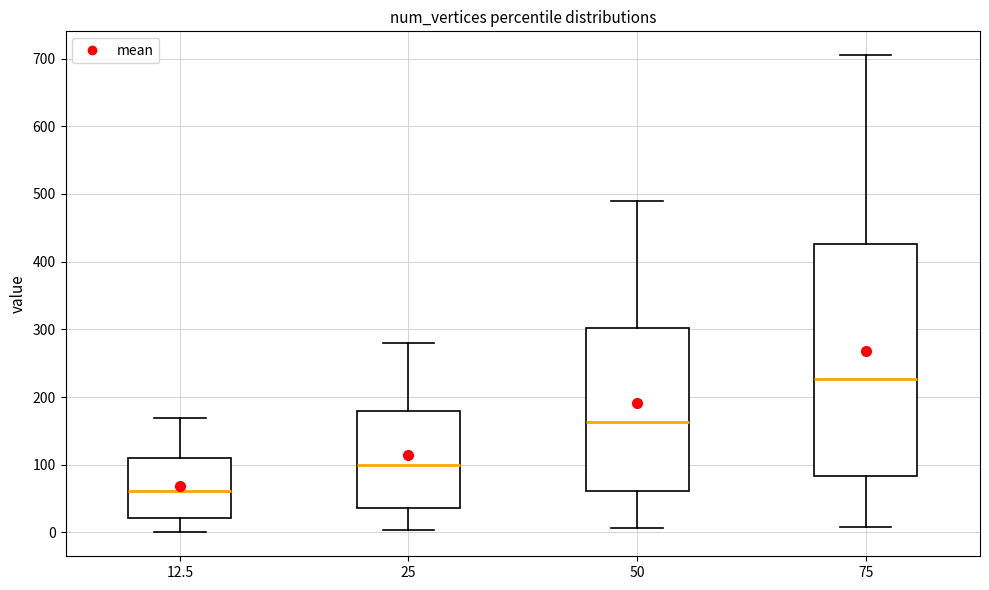

Which box's median line is the lowest?

12.5